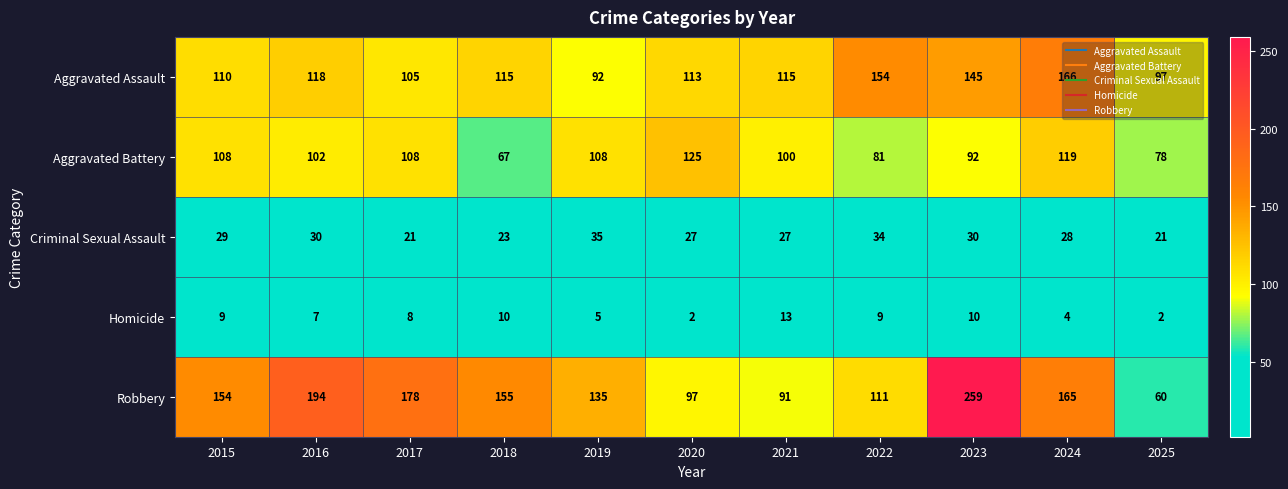

What is the minimum value shown in the chart?

2